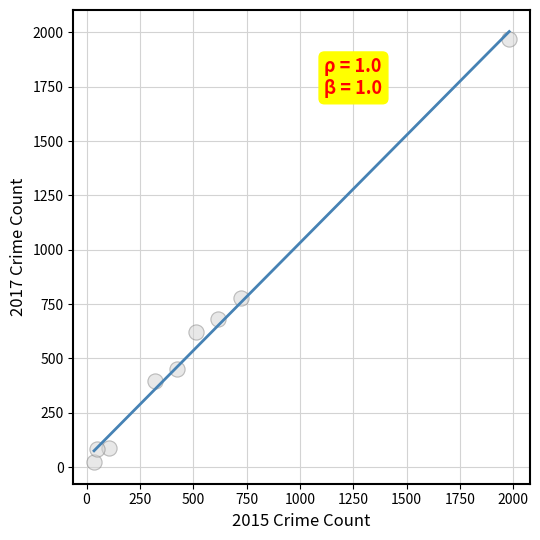

What is the average X value?

530